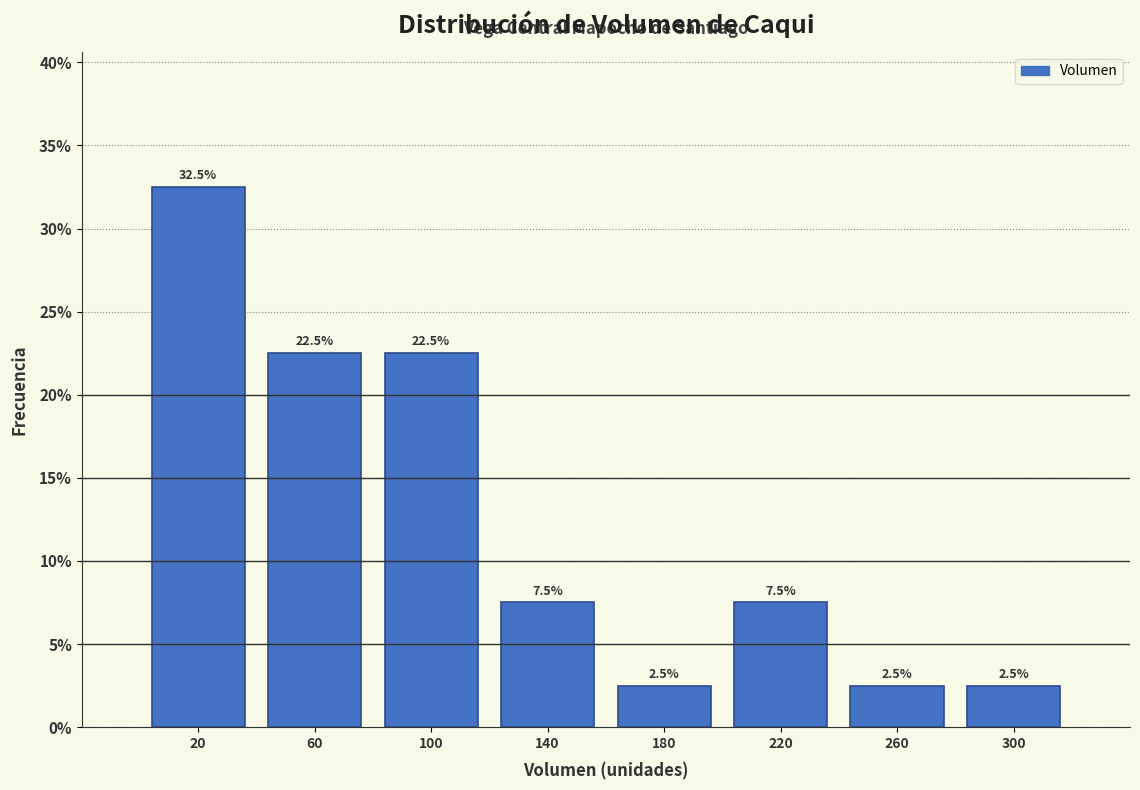

Reading left to right, transcribe this chart: for each bar, give the range it covers on the x-axis and its height.

0 to 40: 32.5
40 to 80: 22.5
80 to 120: 22.5
120 to 160: 7.5
160 to 200: 2.5
200 to 240: 7.5
240 to 280: 2.5
280 to 320: 2.5